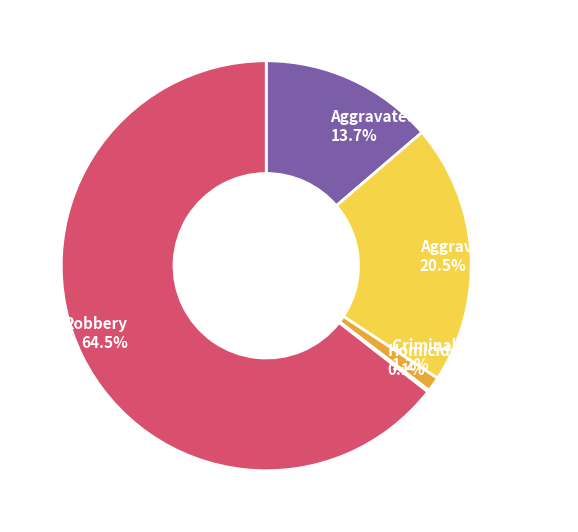

Does Robbery account for over 50% of the chart?

Yes